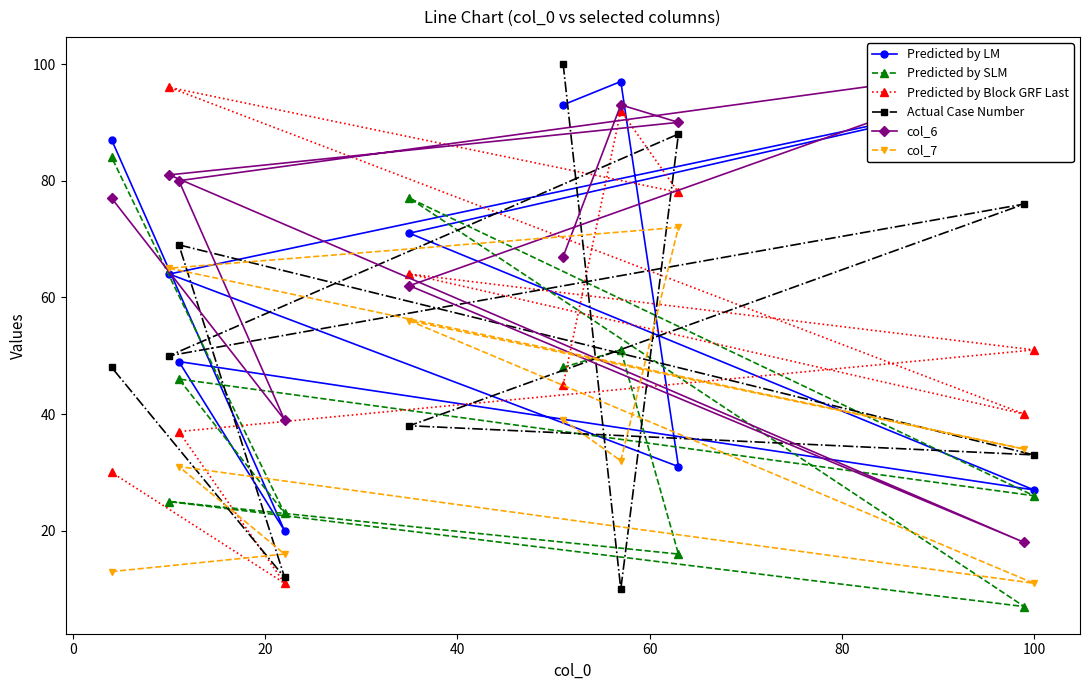

What is the value of the Predicted by SLM point at the 2nd from the left?

25